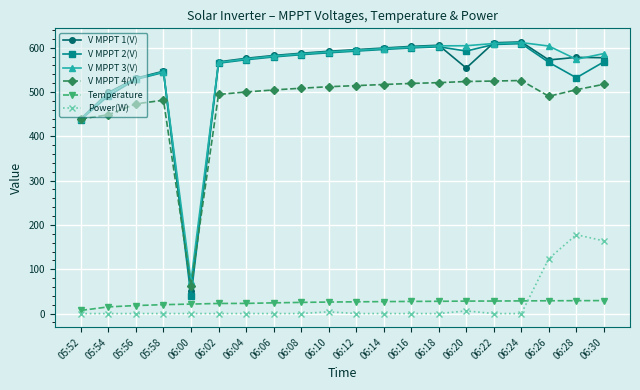

The V MPPT 2(V) series shows 437.9 at 05:52. True or false?

True